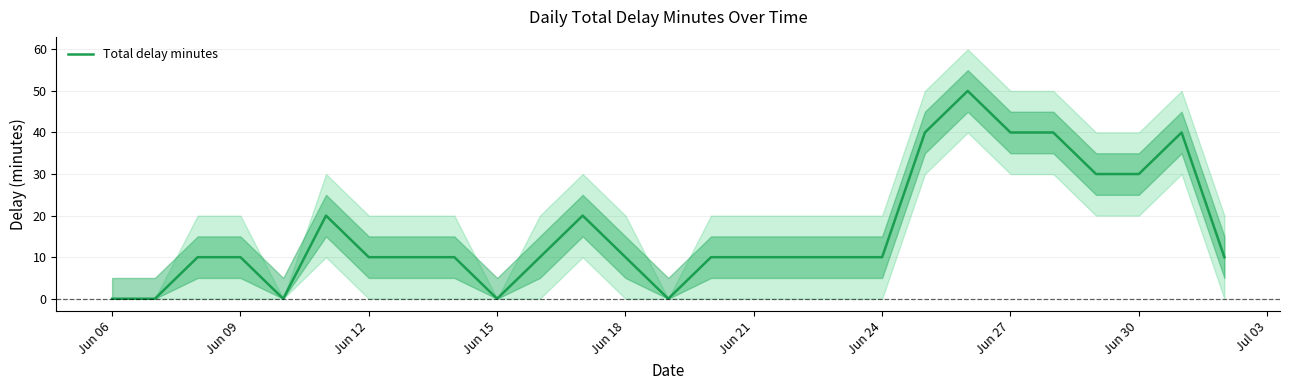

What is the value of the 26th point from the left?

40